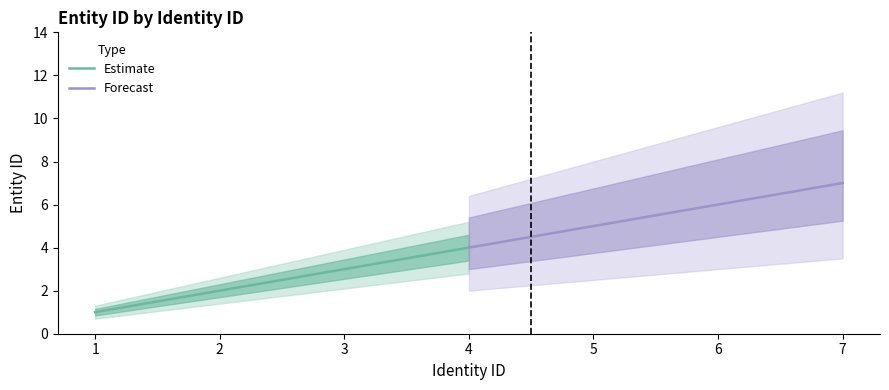

At which label is Estimate closest to 2?

2